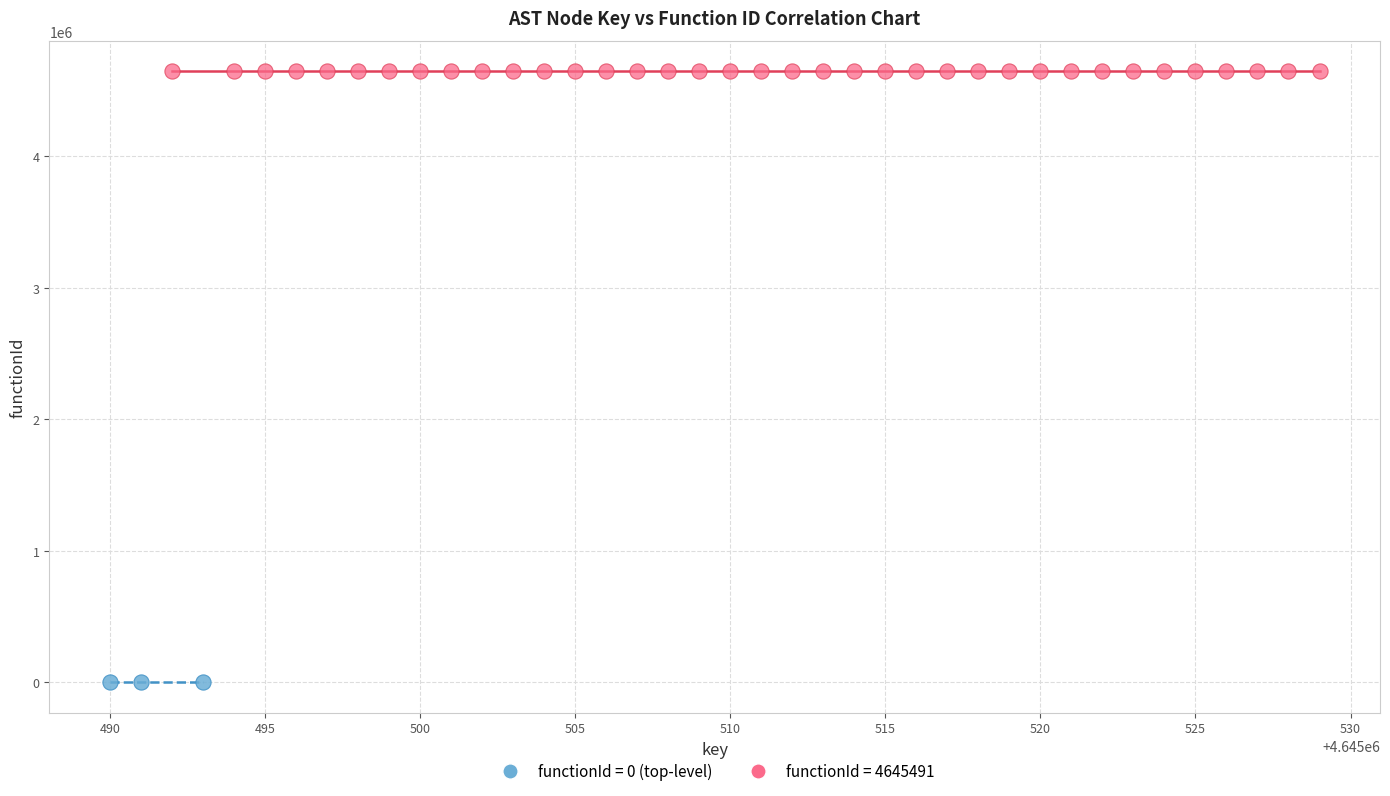

Which series contains the highest Y value?

functionId = 4645491